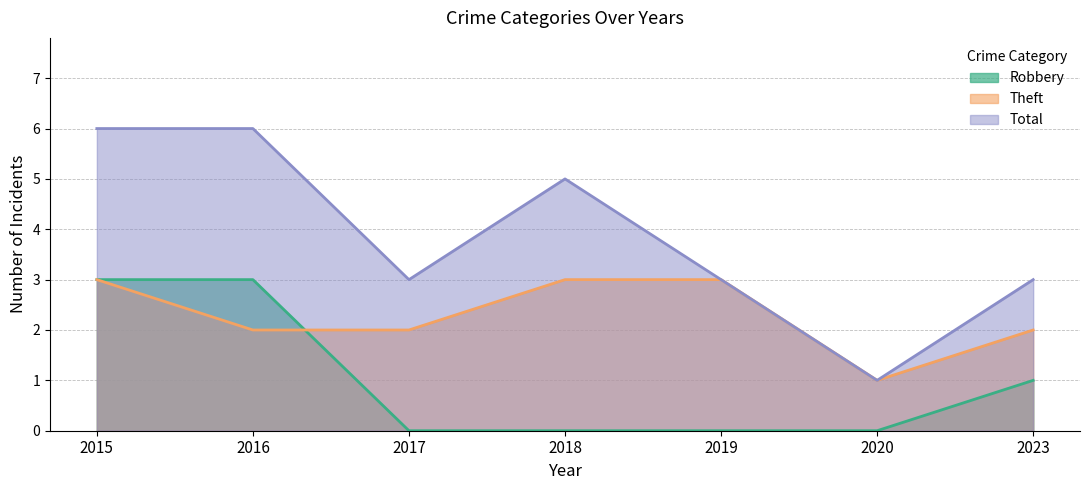

True or false: Robbery has a value of 0 at 2017.

True